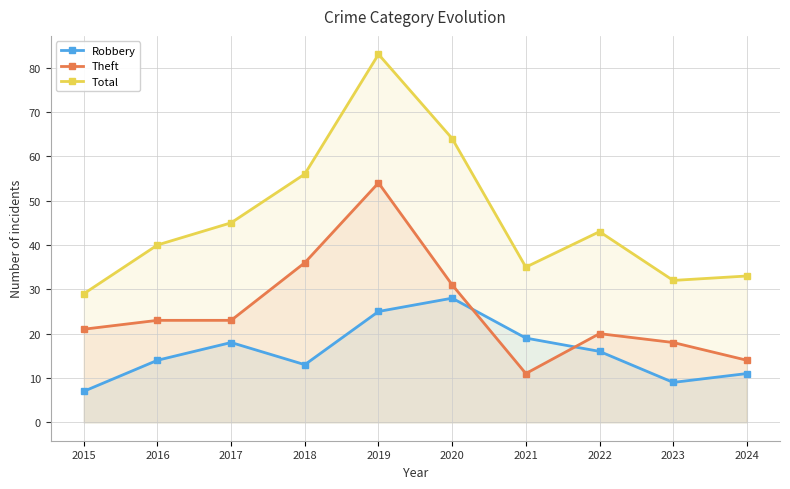

How many categories are shown in the chart?

10